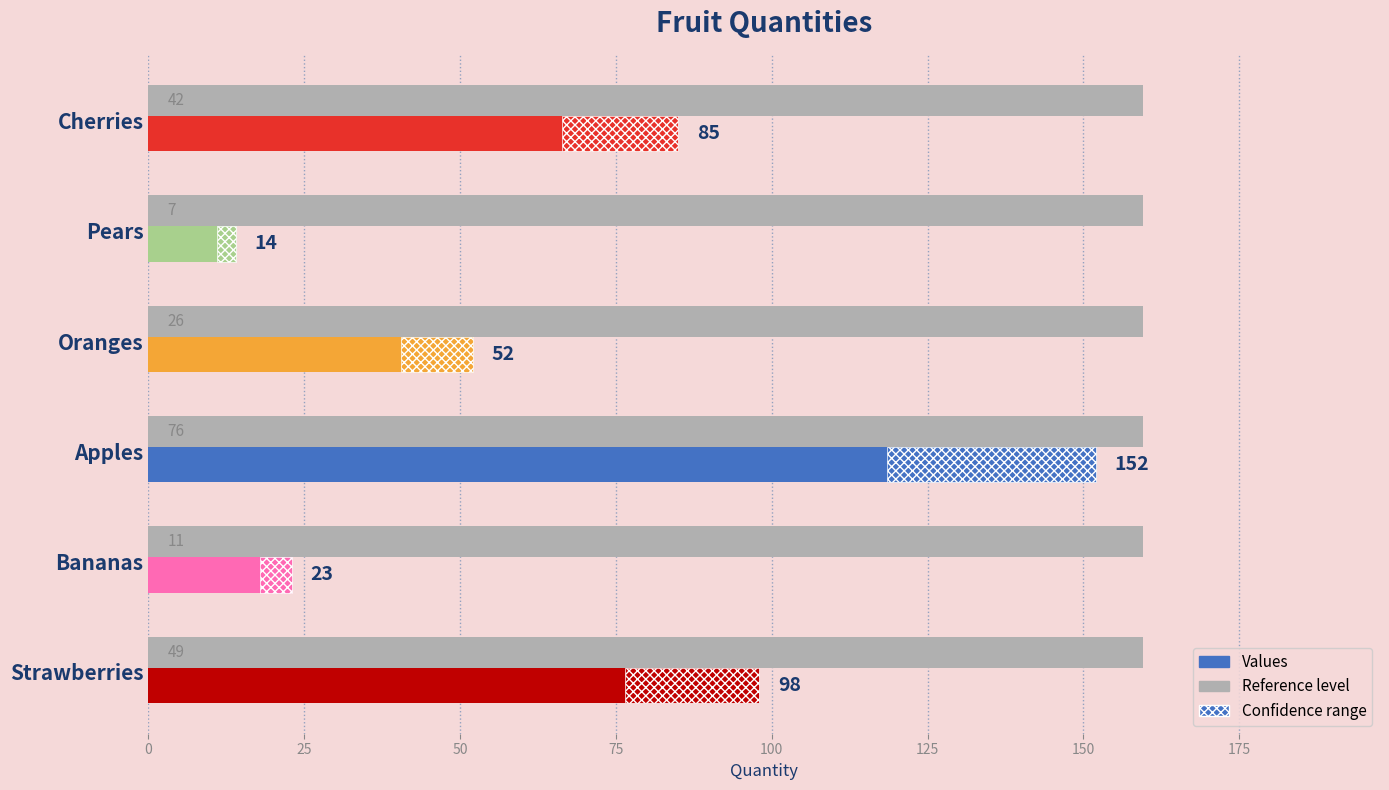

What is the change in value from Oranges to Strawberries?

+46